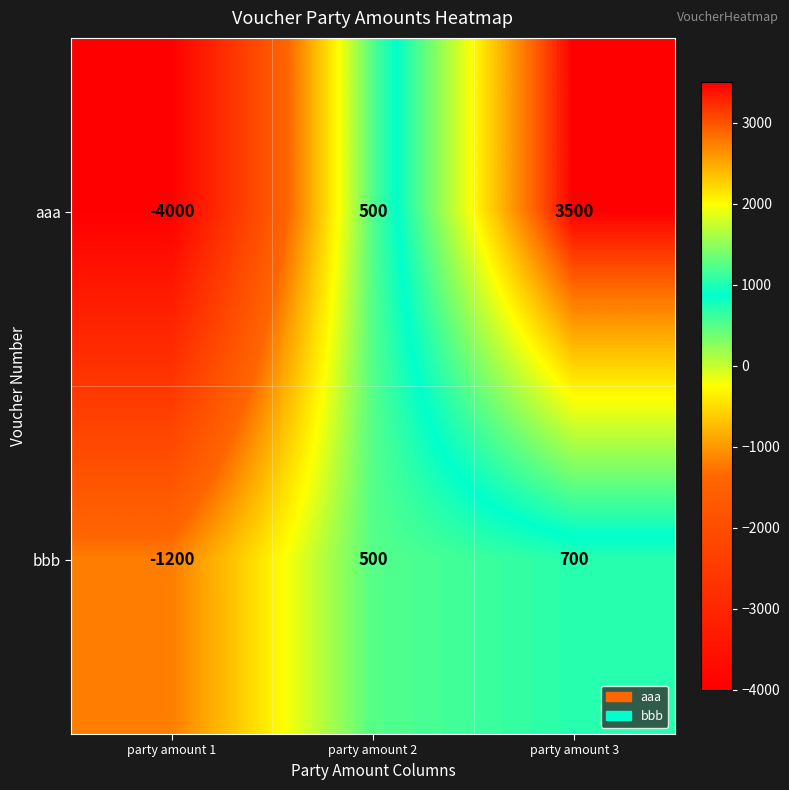

How many bbb values are between -1200 and 700?

3